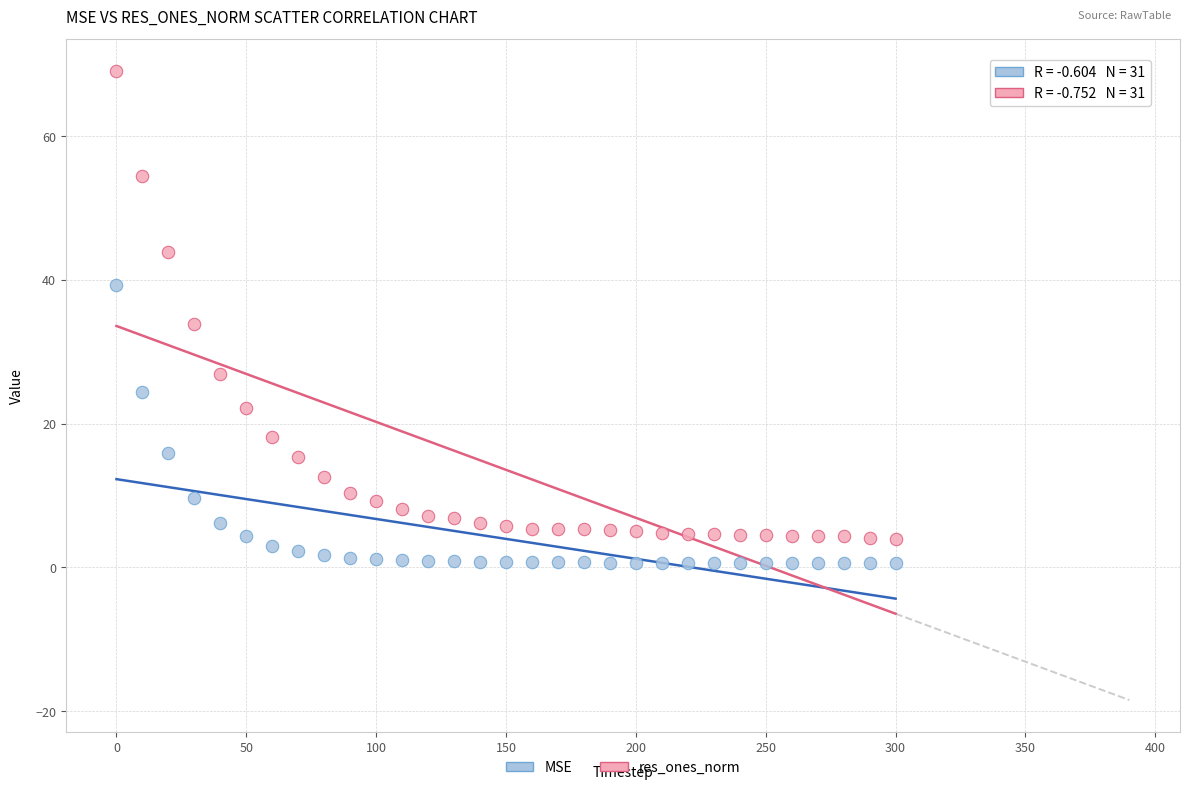

Which series reaches the maximum Y coordinate?

res_ones_norm